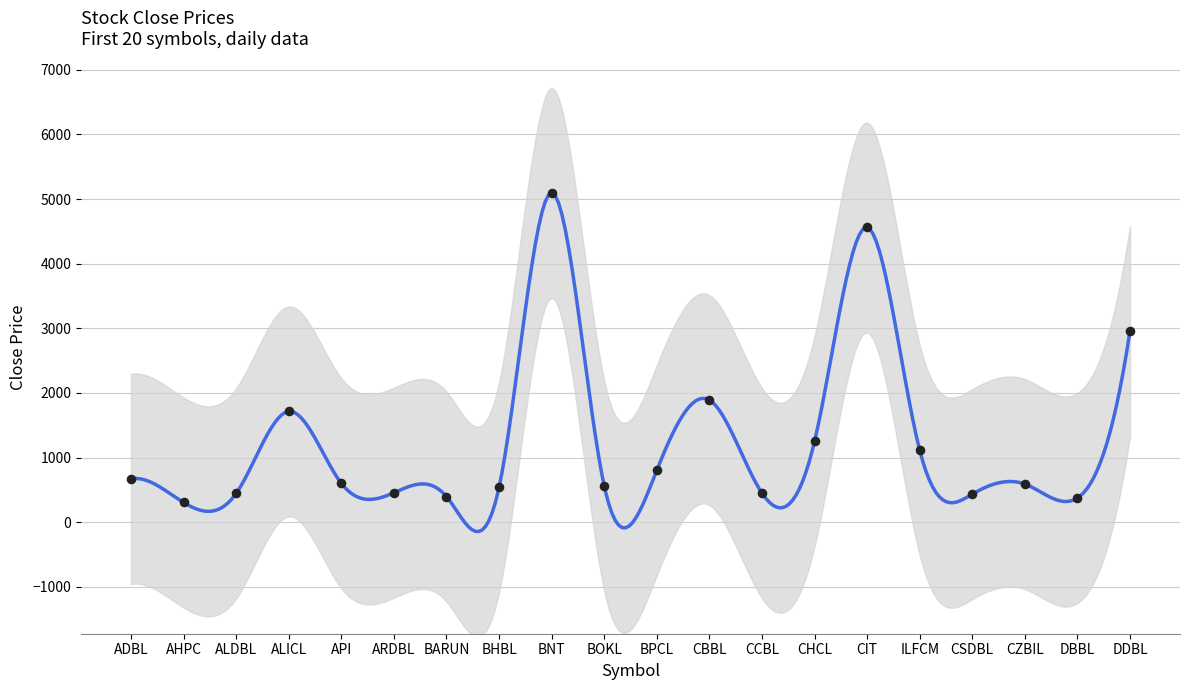

Between CZBIL and BHBL, which is larger?

CZBIL